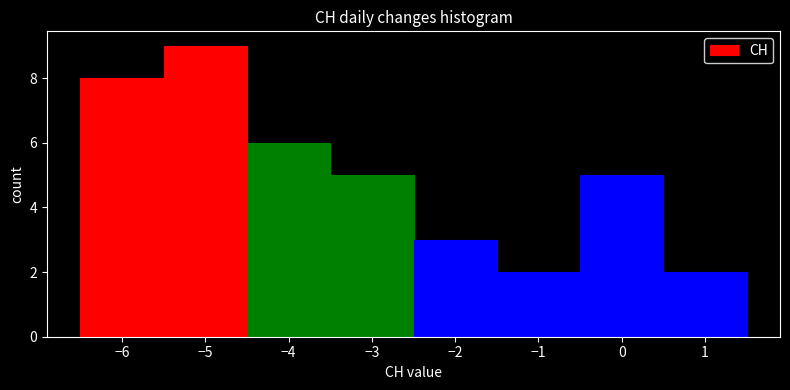

How tall is the bar that spans -3.5 to -2.5 on the x-axis? The values are not printed on the chart, so give them approximately, as read against the axis.

5